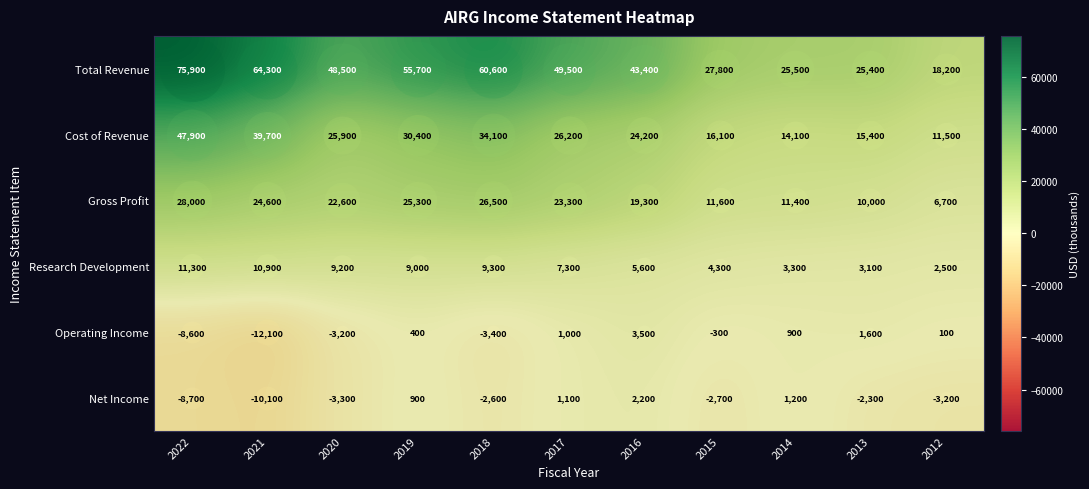

How many values in the Cost of Revenue series are below 25900?

5